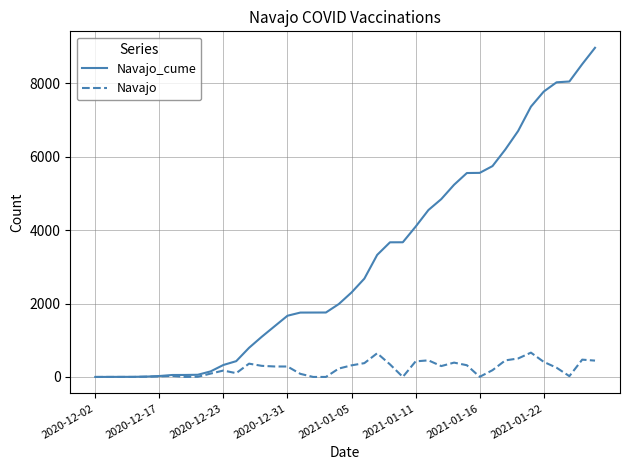

List the series in order of their overall mean, lowest first.

Navajo, Navajo_cume